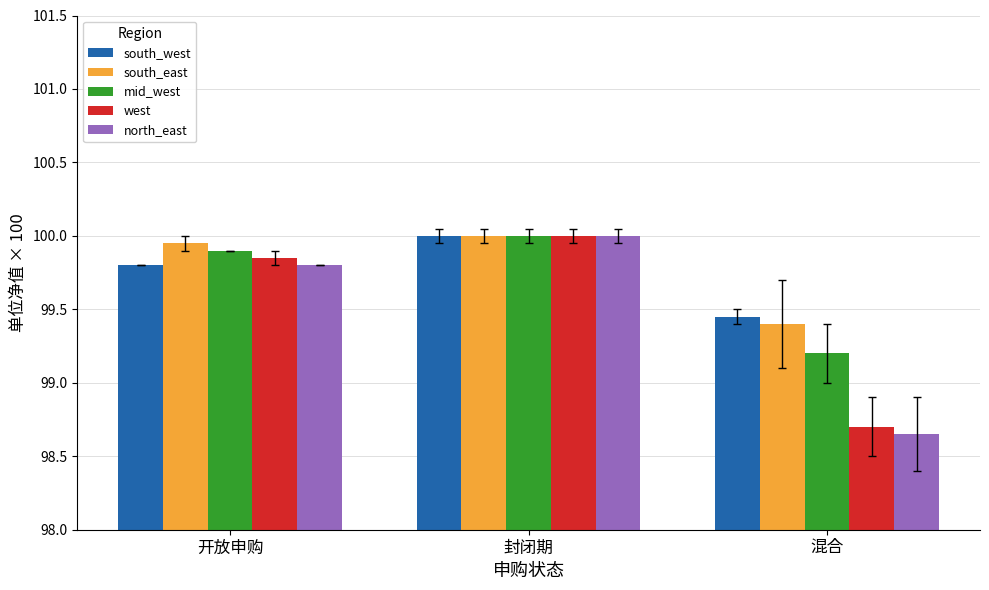

What are all the series names shown in the legend?

south_west, south_east, mid_west, west, north_east